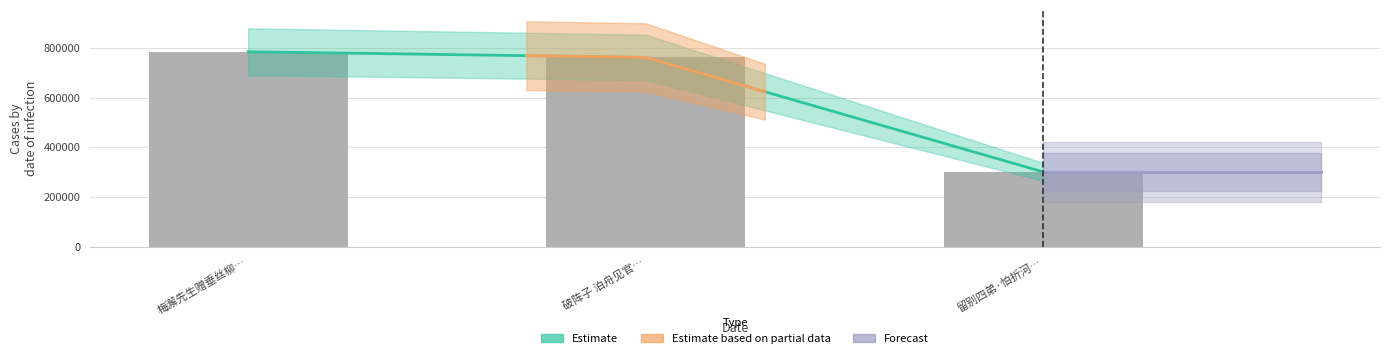

List the labels in order of value, largest first.

梅澥先生赠垂丝柳…, 破阵子 泊舟见官…, 留别四弟·怕折河…